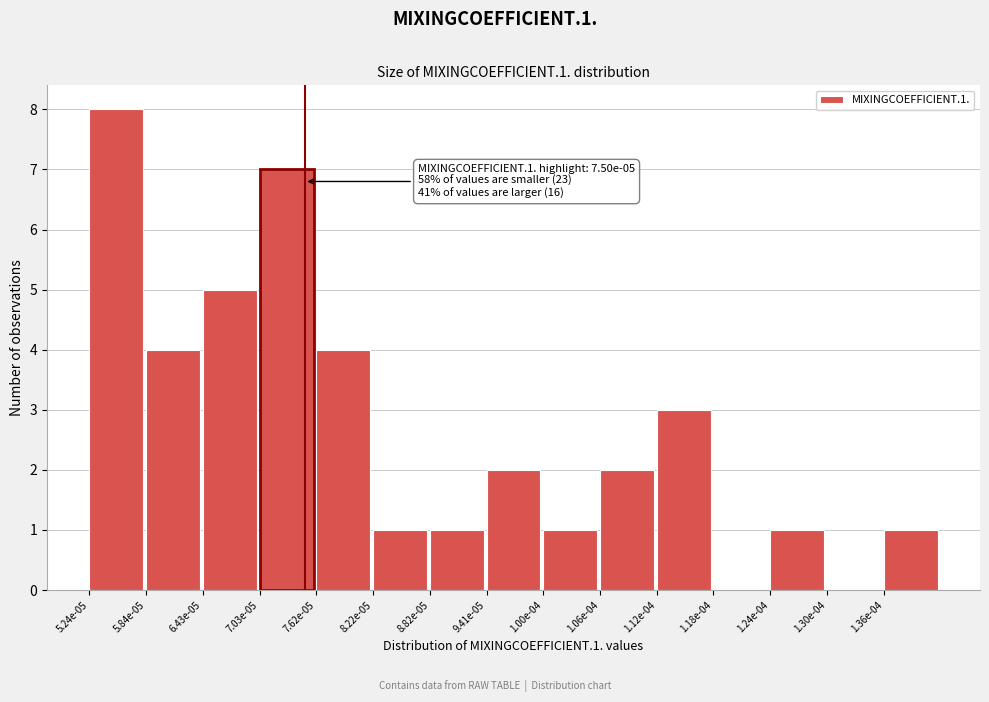

Reading left to right, what are all the values shown in this chart?

5.24e-05=8	5.84e-05=4	6.43e-05=5	7.03e-05=7	7.62e-05=4	8.22e-05=1	8.82e-05=1	9.41e-05=2	1.00e-04=1	1.06e-04=2	1.12e-04=3	1.18e-04=0	1.24e-04=1	1.30e-04=0	1.36e-04=1